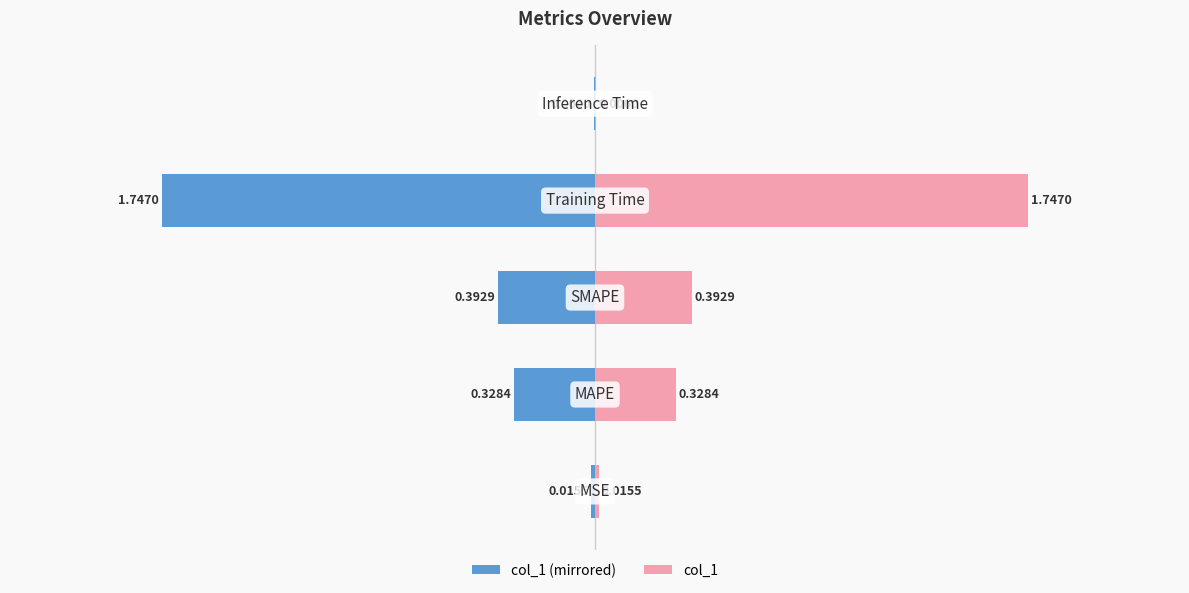

What is the difference between the maximum and second lowest values in the col_1 series?

1.7